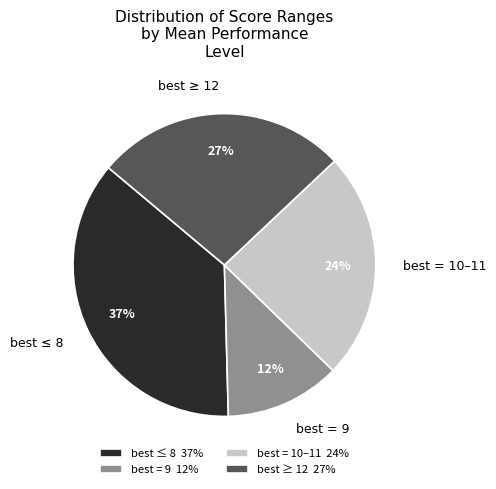

True or false: best = 10–11 accounts for 17% of the total.

False